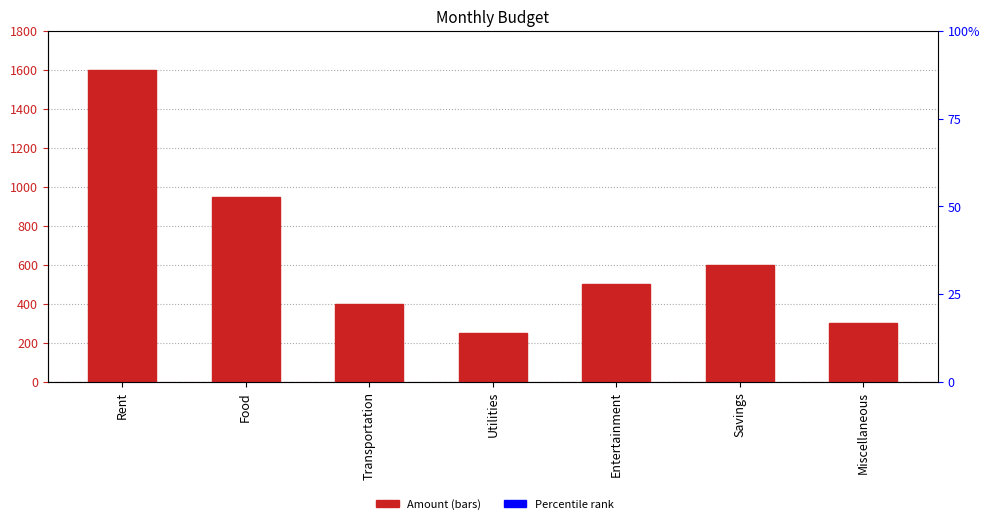

Which has a higher value, Transportation or Entertainment?

Entertainment